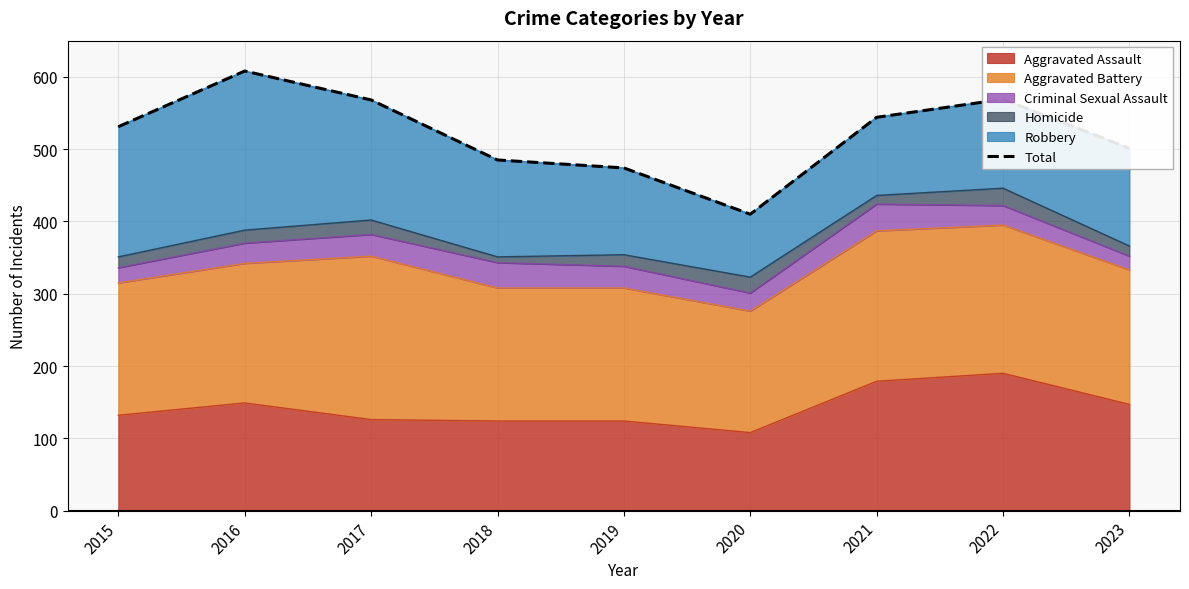

The value at 2022 is 809. True or false?

False